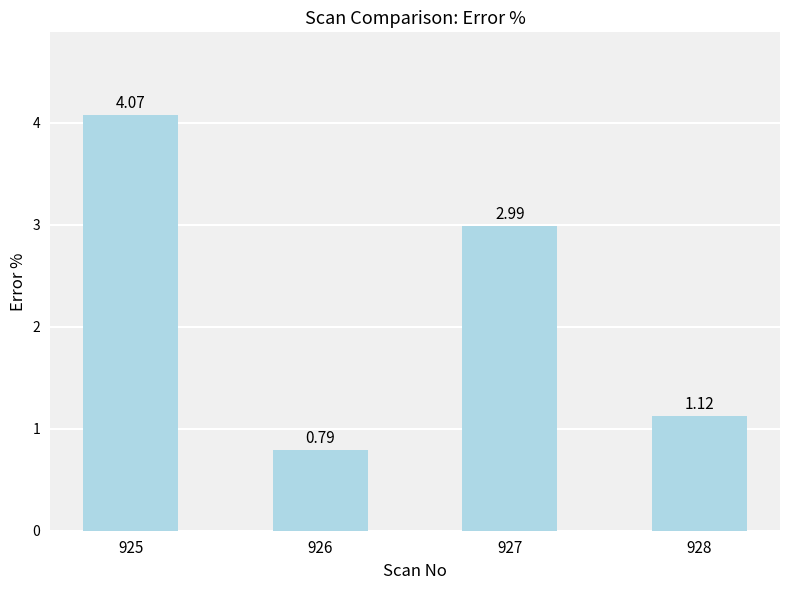

How many bars are there in total?

4